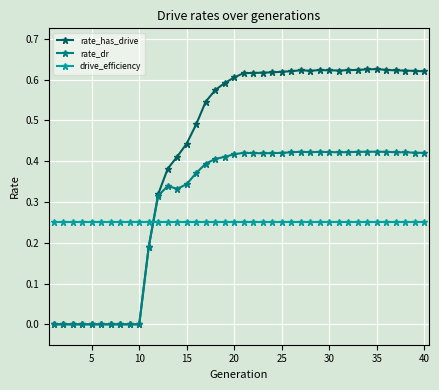

Which series has the largest range (max minus min)?

rate_has_drive